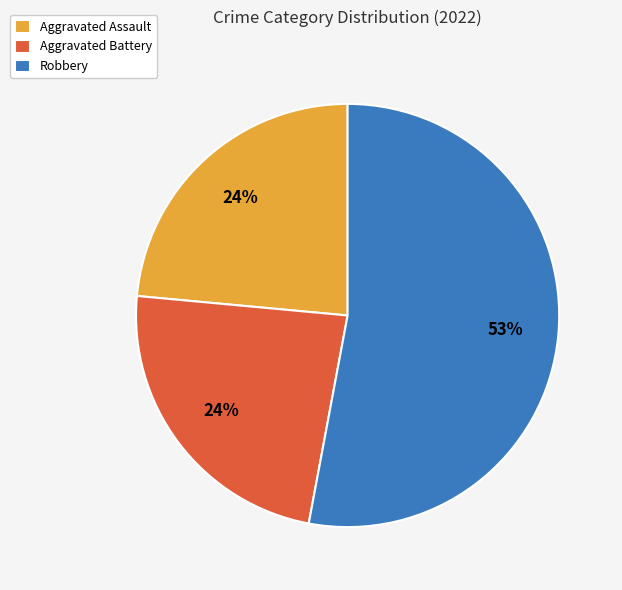

What is the majority slice?

Robbery